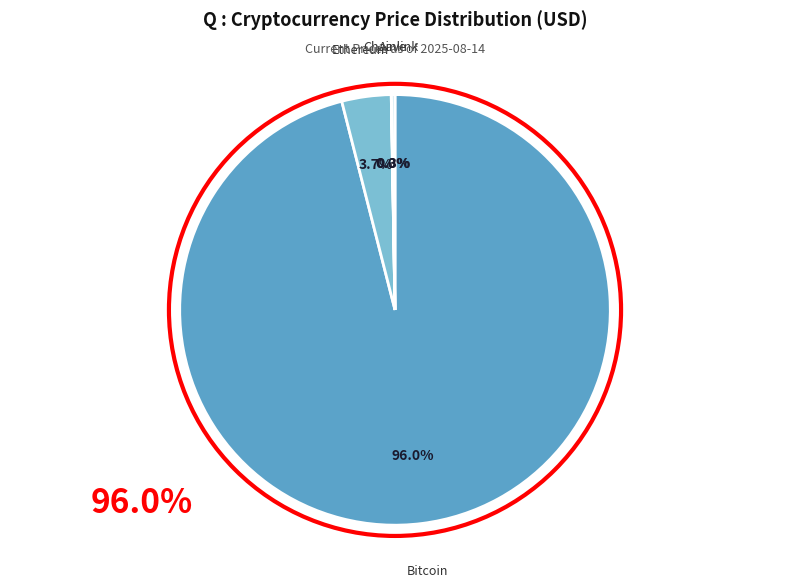

To the nearest percent, what is the average slice percentage?

25%